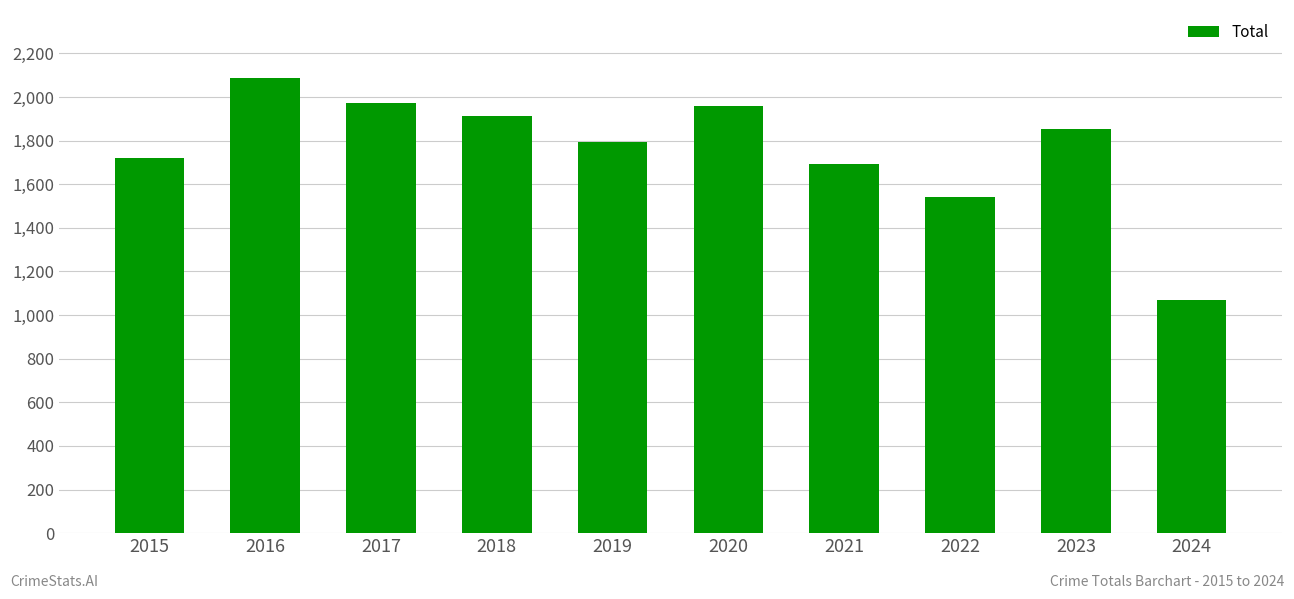

What is the change in value from 2016 to 2021?

-391